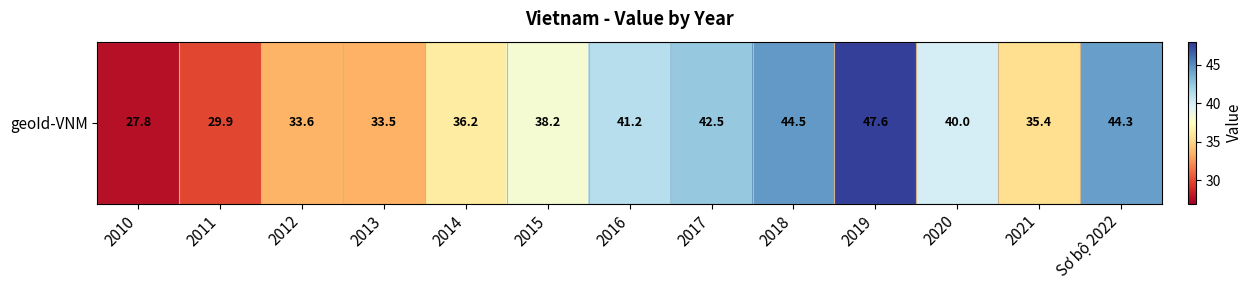

Which has a higher value, 2020 or 2010?

2020